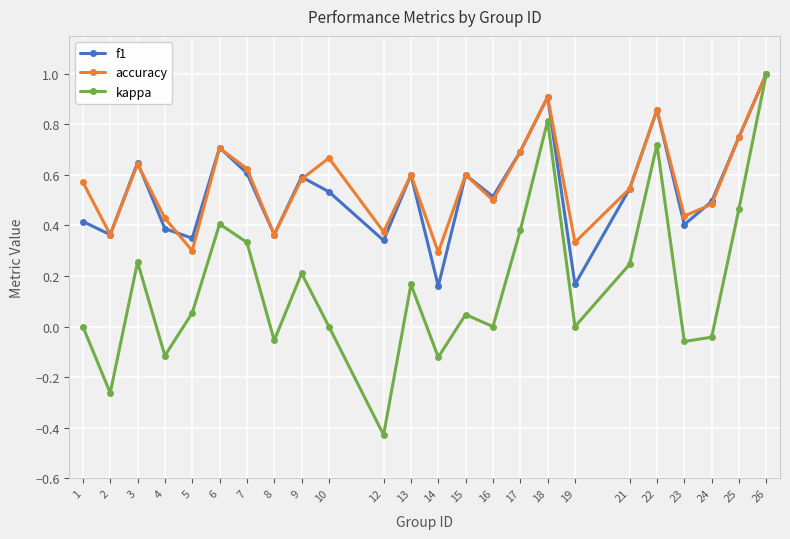

At which category does the chart reach its minimum across all series?

12